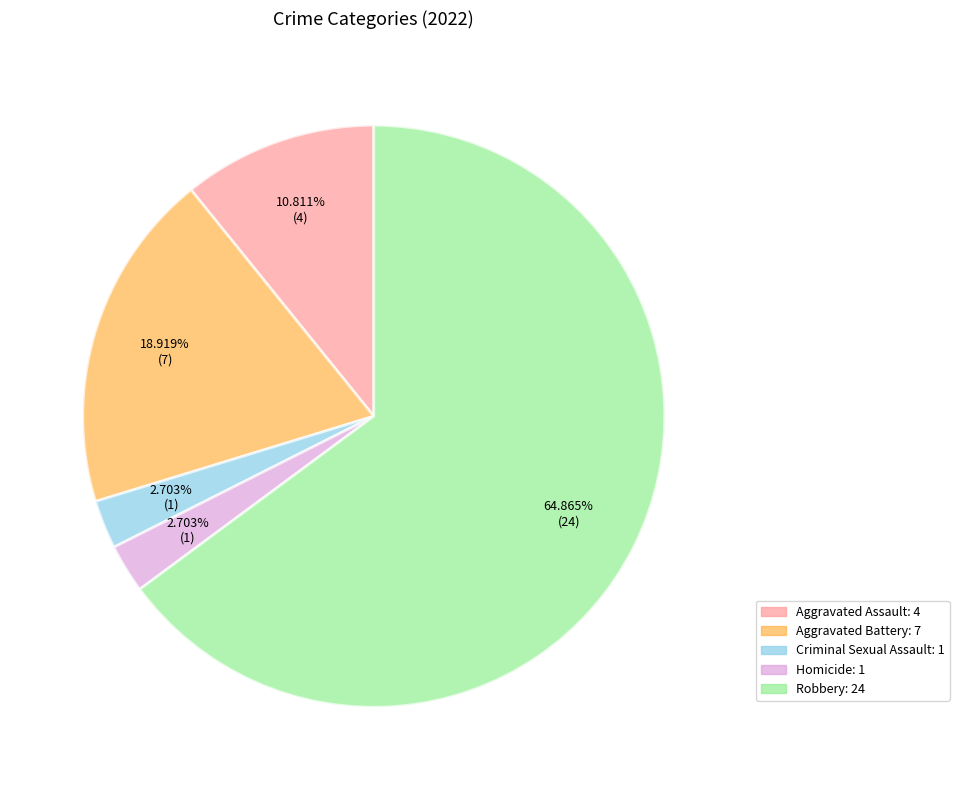

Combined, do Homicide and Criminal Sexual Assault account for over 50%?

No